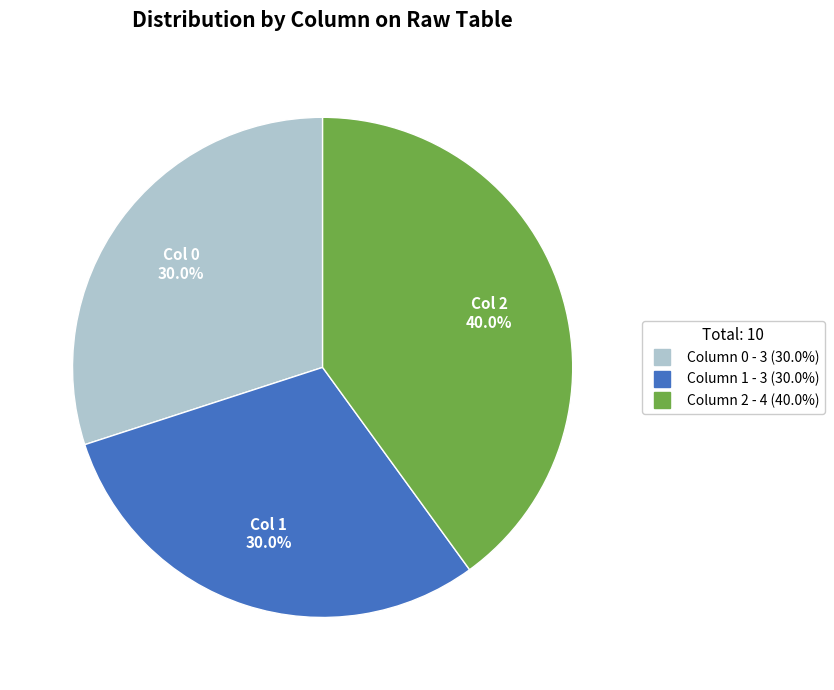

Is there any slice that represents more than half of the pie?

No